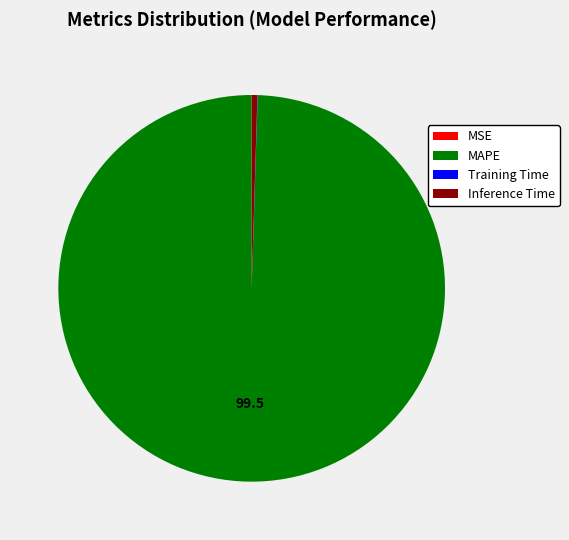

Which category accounts for the majority?

MAPE